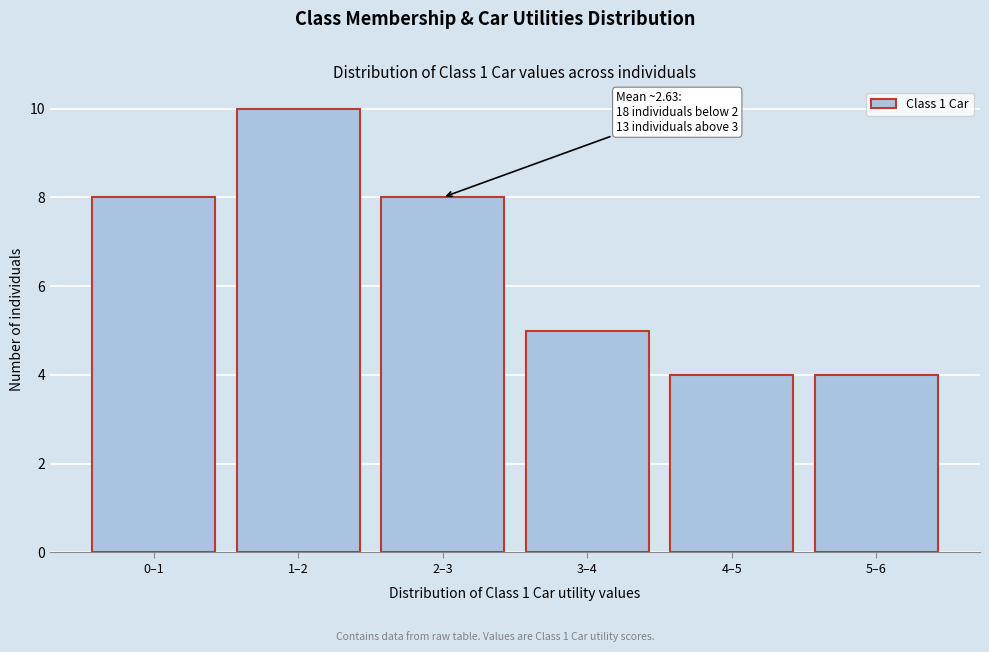

Reading left to right, what are all the values shown in this chart?

0–1=8	1–2=10	2–3=8	3–4=5	4–5=4	5–6=4